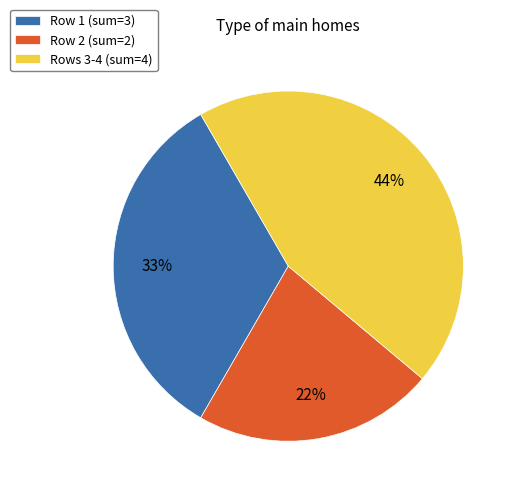

How many segments does this pie chart have?

3